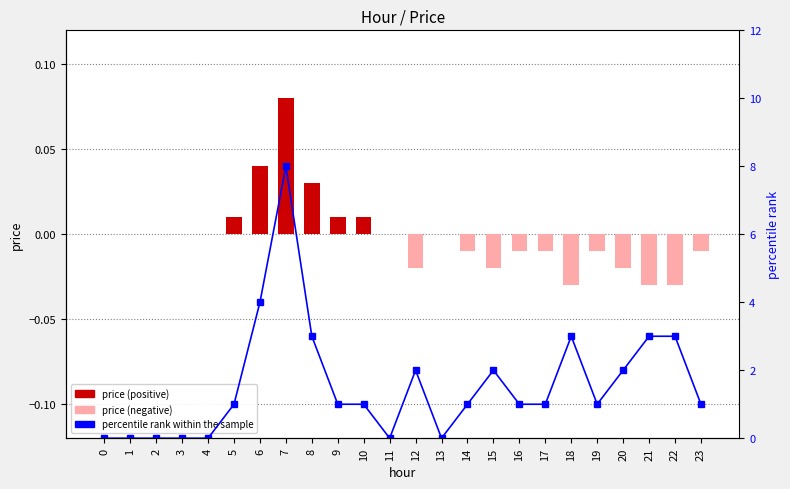

Reading left to right, transcribe all the data shown in this chart.

price: 0=0.0	1=0.0	2=0.0	3=0.0	4=0.0	5=0.0	6=0.0	7=0.1	8=0.0	9=0.0	10=0.0	11=0.0	12=-0.0	13=0.0	14=-0.0	15=-0.0	16=-0.0	17=-0.0	18=-0.0	19=-0.0	20=-0.0	21=-0.0	22=-0.0	23=-0.0
percentile rank within the sample: 0=0.0	1=0.0	2=0.0	3=0.0	4=0.0	5=1.0	6=4.0	7=8.0	8=3.0	9=1.0	10=1.0	11=0.0	12=2.0	13=0.0	14=1.0	15=2.0	16=1.0	17=1.0	18=3.0	19=1.0	20=2.0	21=3.0	22=3.0	23=1.0